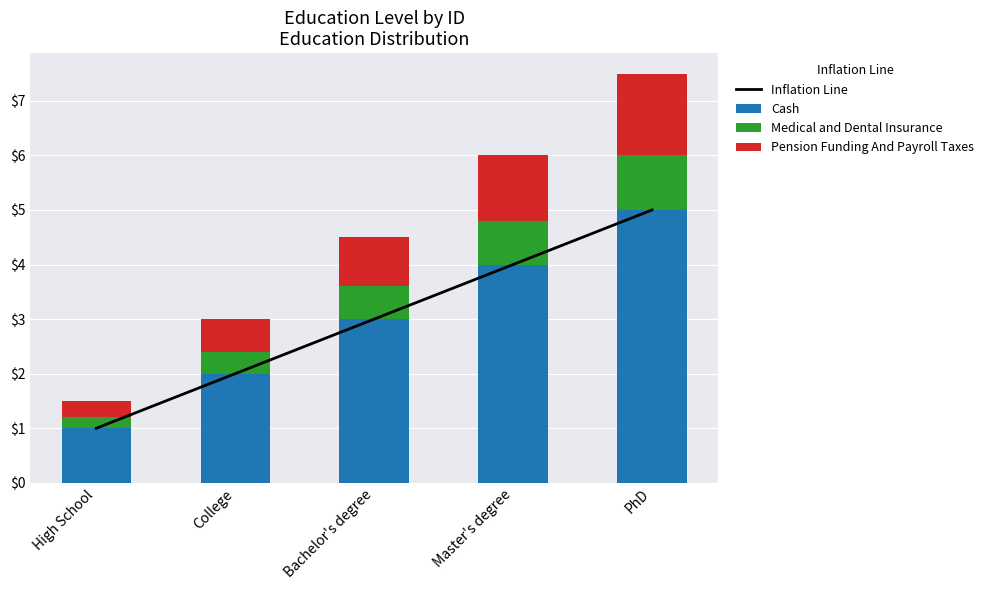

True or false: Inflation Line has a value of 1.0 at High School.

True